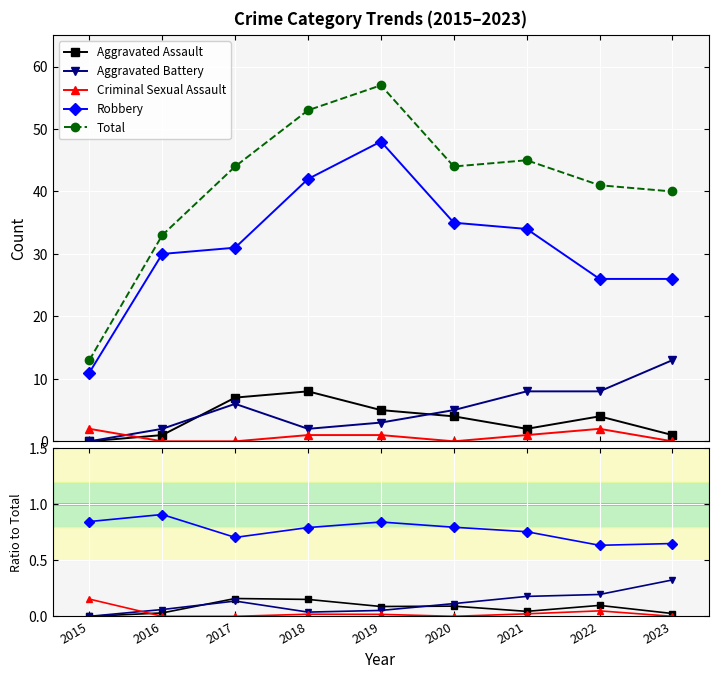

What is the difference between the Aggravated Battery values at 2016 and 2017?

0.1